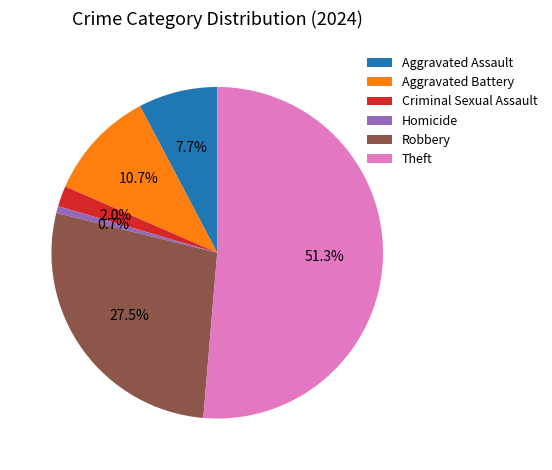

Is there a majority slice in this chart?

Yes